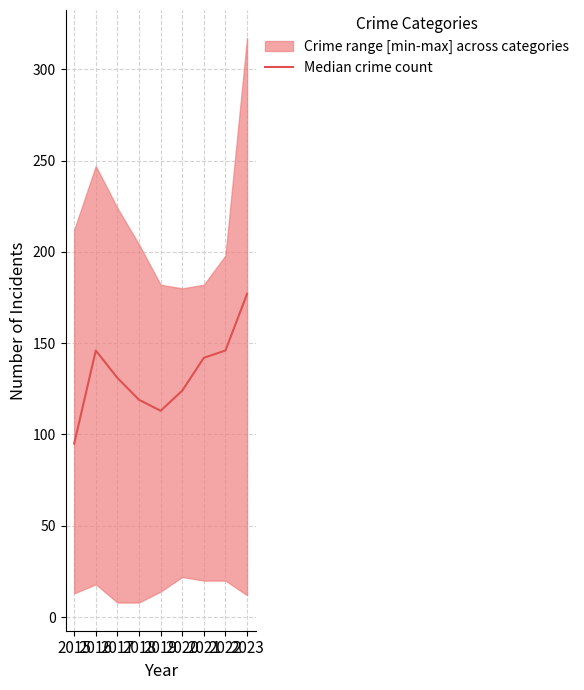

Where is the first local maximum?

2016